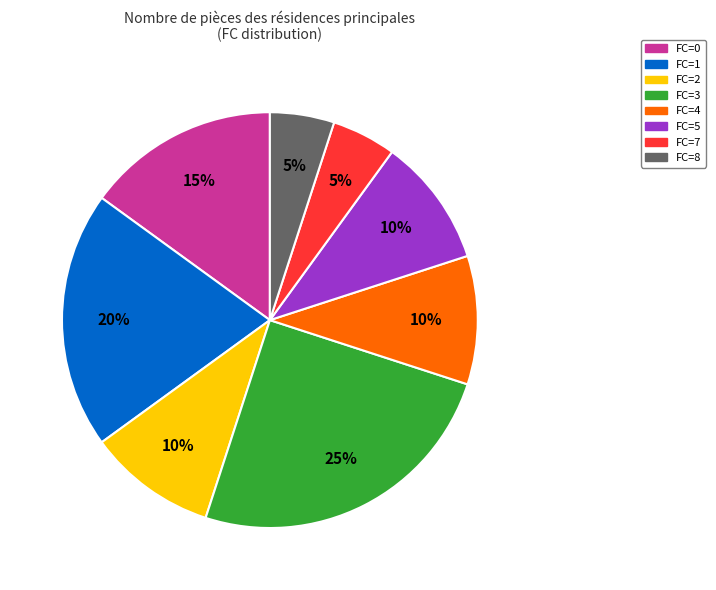

Between FC=5 and FC=0, which is larger?

FC=0